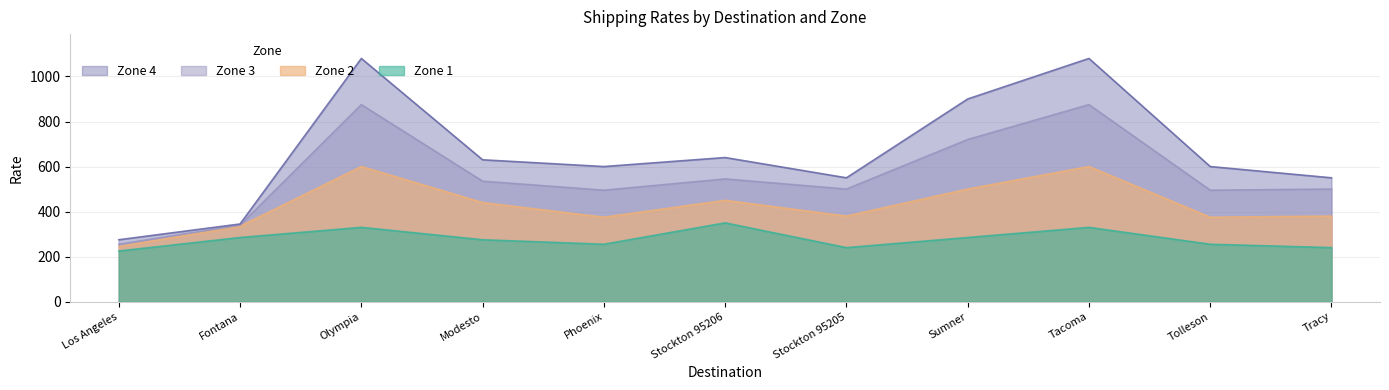

Reading left to right, extract all data points from this chart.

Zone 1: 225	285	330	275	255	350	240	285	330	255	240
Zone 2: 245	335	600	440	375	450	380	500	600	375	380
Zone 3: 255	340	875	535	495	545	500	720	875	495	500
Zone 4: 275	345	1080	630	600	640	550	900	1080	600	550